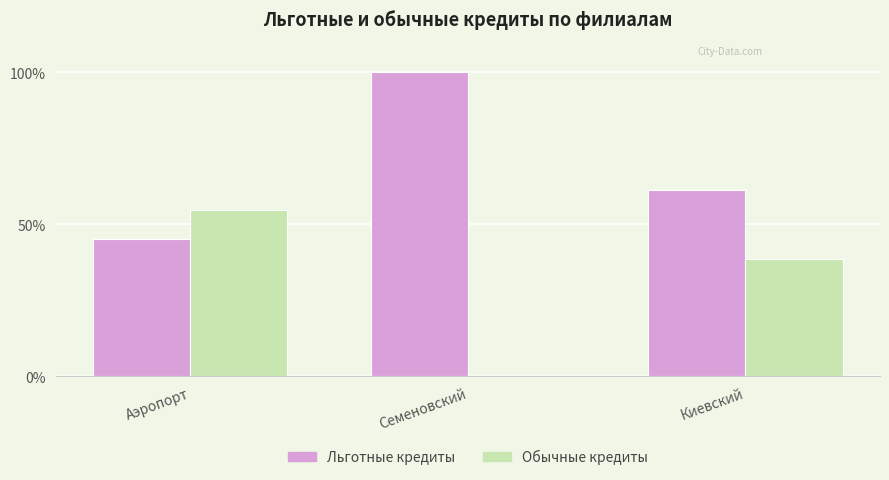

At which label is Льготные кредиты closest to 72?

Киевский